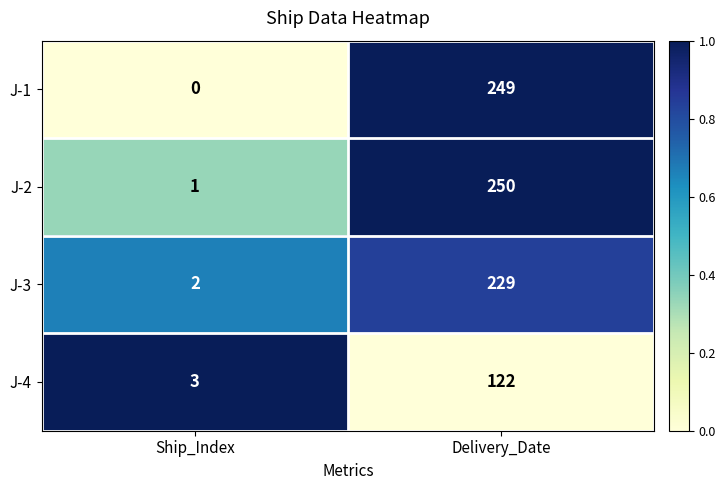

Which label corresponds to the largest value in the chart?

Delivery_Date